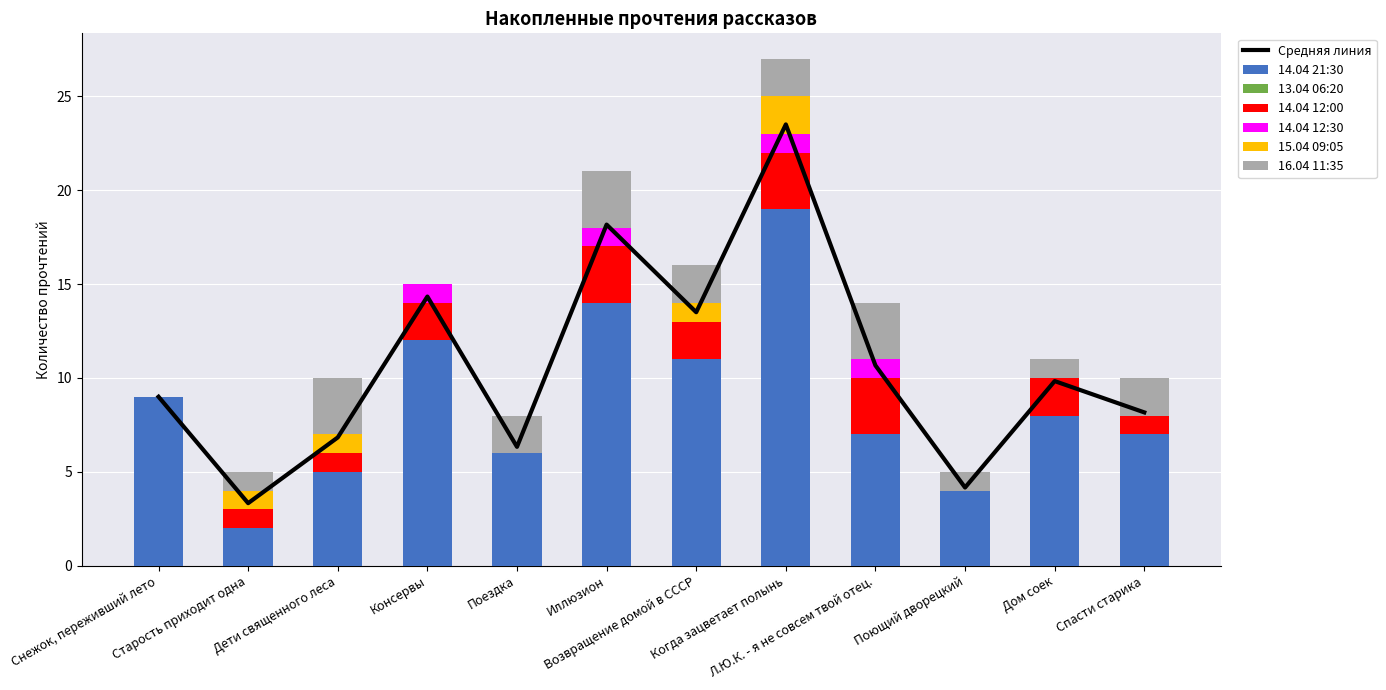

Is it true that 15.04 09:05 equals 3 at Поющий дворецкий?

False